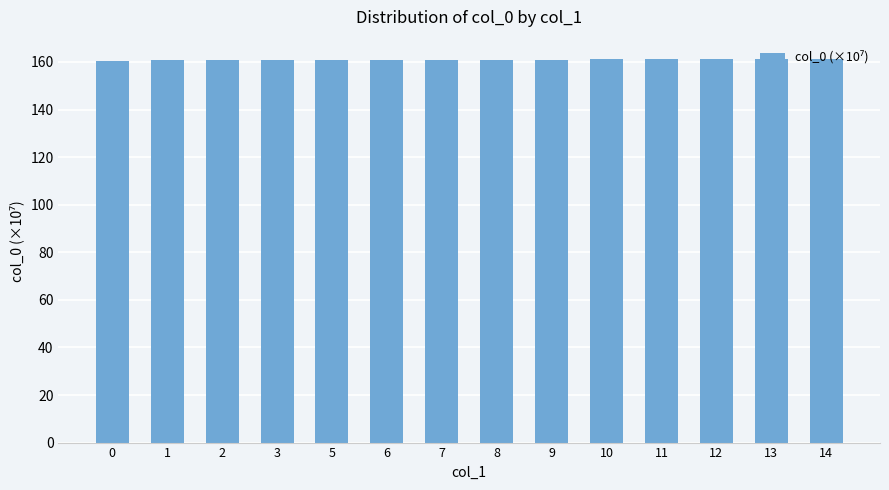

Count the number of categories in the chart.

14